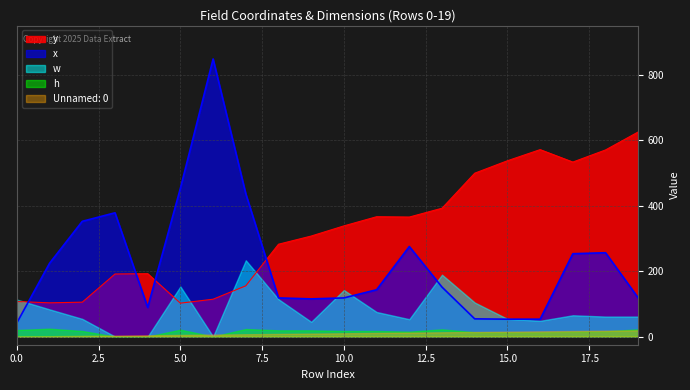

At how many categories does at least one series exceed 141?

19